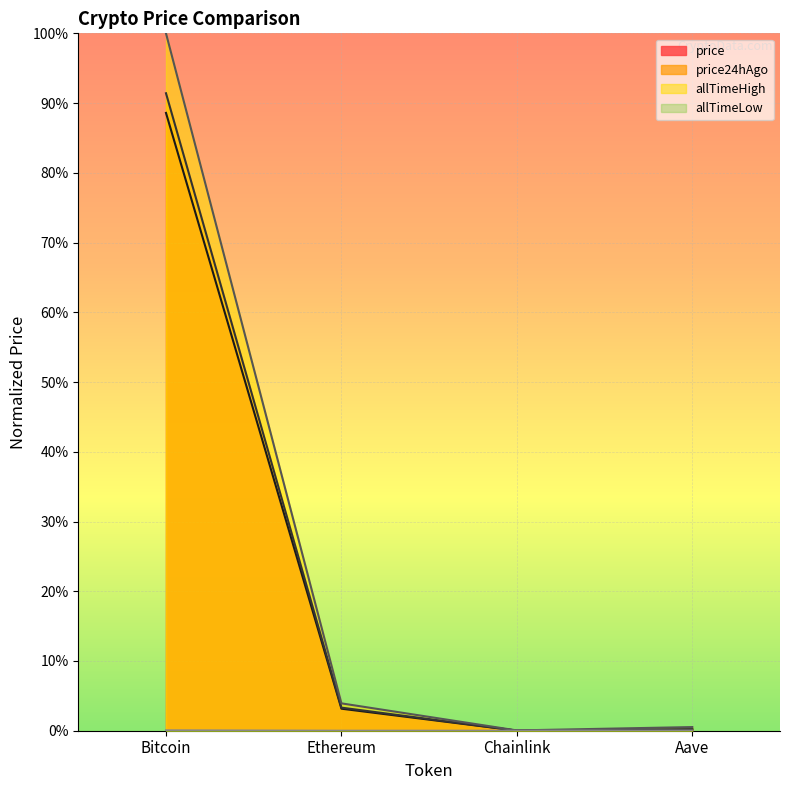

Between Ethereum and Aave, which series saw the biggest shift?

allTimeHigh